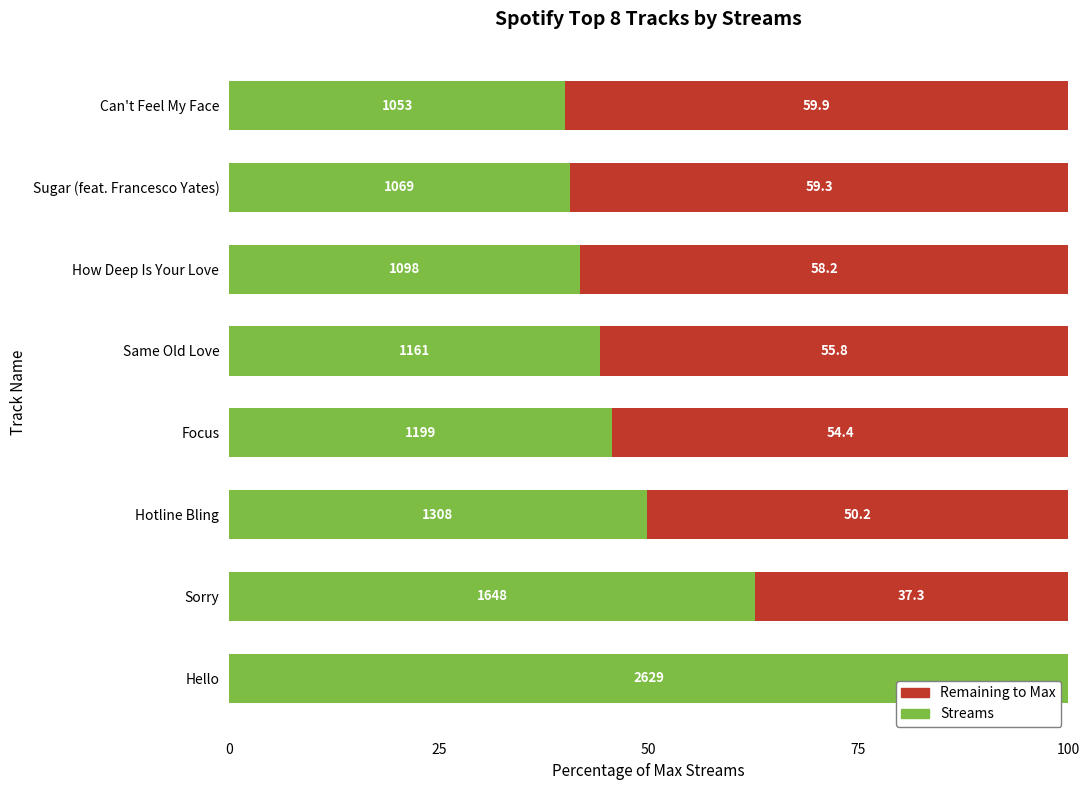

Reading left to right, extract all data points from this chart.

Streams: 100.0	62.7	49.8	45.6	44.2	41.8	40.7	40.1
Remaining: 0.0	37.3	50.2	54.4	55.8	58.2	59.3	59.9